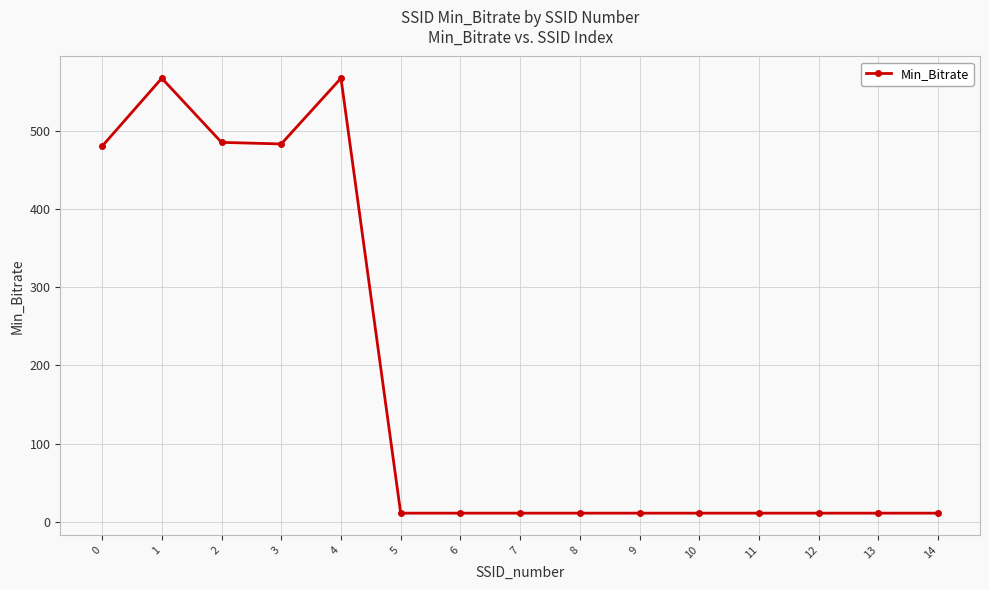

What is the ratio of the value at 10 to the value at 8?

1.0